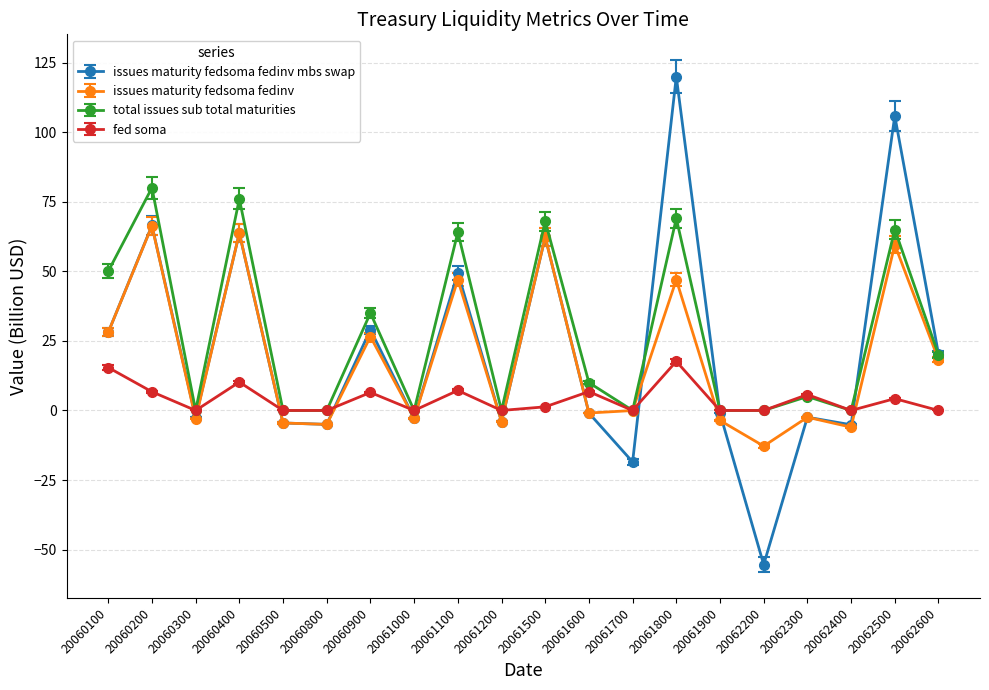

The value of issues maturity fedsoma fedinv mbs swap at 20062500 is 35.5. True or false?

False